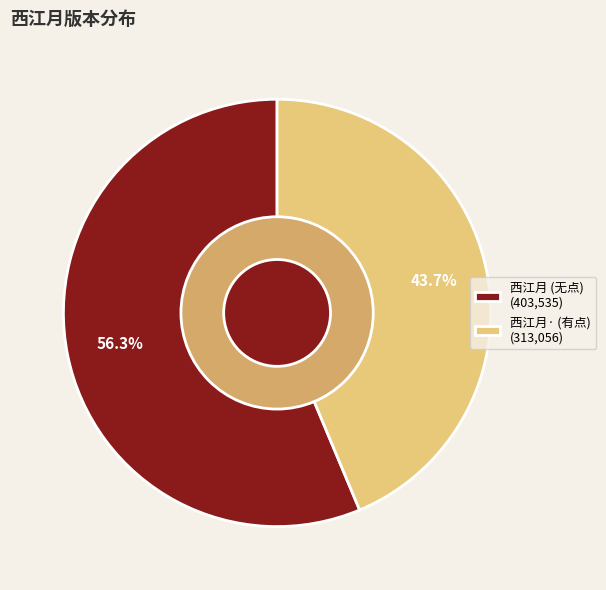

How many slices are in this pie chart?

2